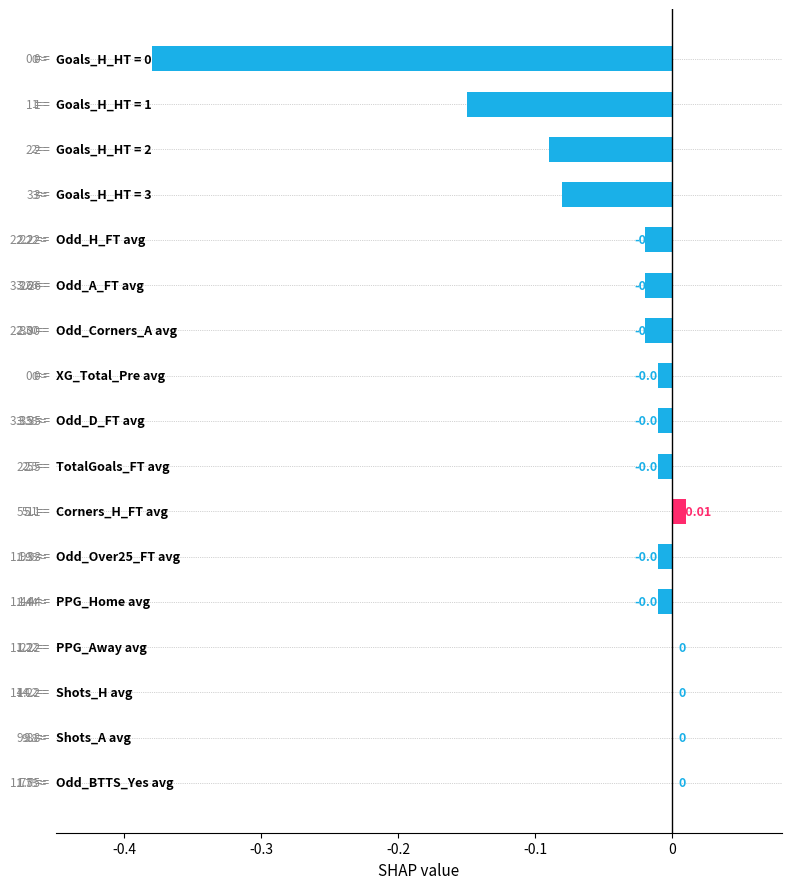

How many data points does each series have?

17